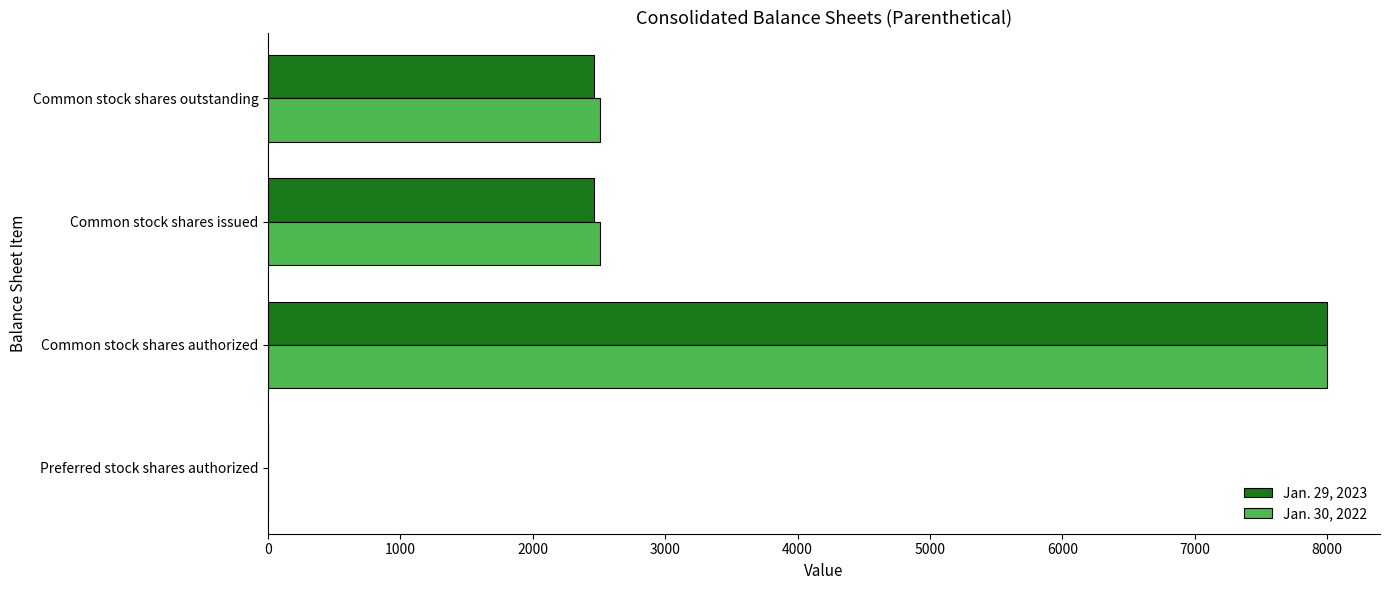

Which series changed the most between Common stock shares authorized and Common stock shares issued?

Jan. 29, 2023